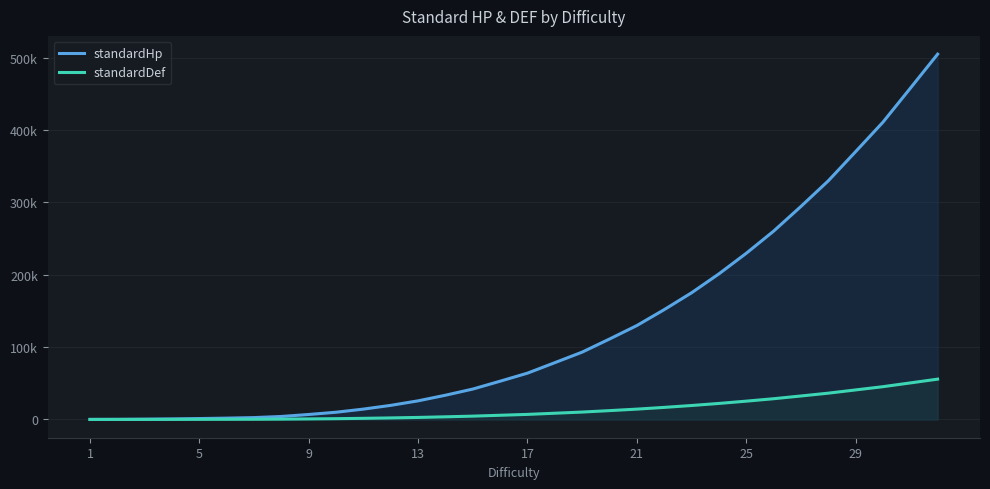

What are all the series names shown in the legend?

standardHp, standardDef